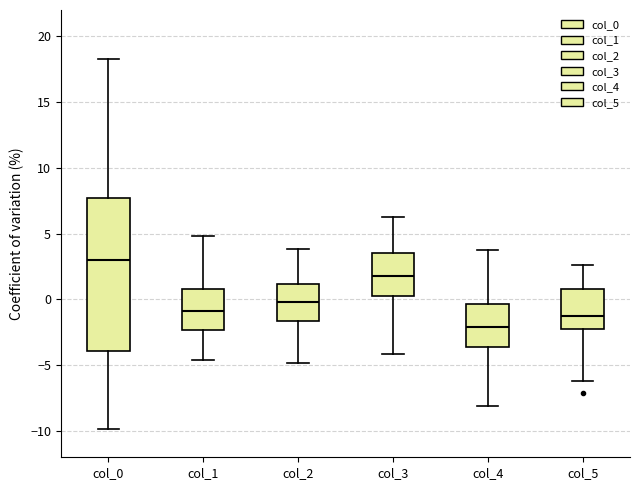

Reading left to right, transcribe this box plot: for each box, give where its median line is, the range the box spans, and where its two whiskers end, as read against the y-axis. The values are not printed on the chart, so give them approximately, as read against the axis.

col_0: median 3.0, box -4.0 to 7.5, whiskers -10.0 to 18.5
col_1: median -1.0, box -2.5 to 1.0, whiskers -4.5 to 5.0
col_2: median 0.0, box -1.5 to 1.0, whiskers -5.0 to 4.0
col_3: median 2.0, box 0.5 to 3.5, whiskers -4.0 to 6.0
col_4: median -2.0, box -3.5 to -0.5, whiskers -8.0 to 4.0
col_5: median -1.5, box -2.0 to 1.0, whiskers -6.0 to 2.5